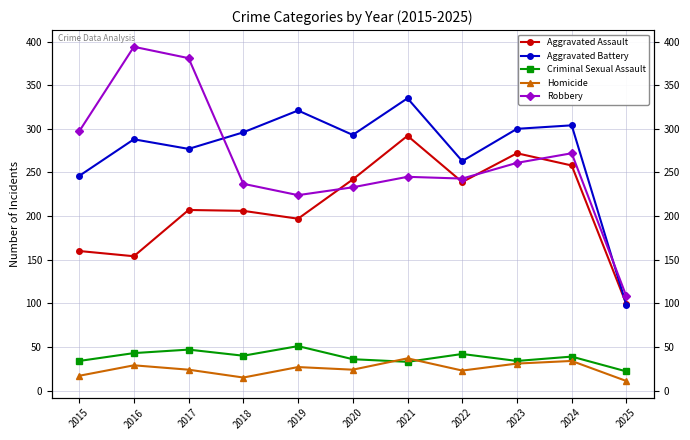

How many interior local valleys does the Criminal Sexual Assault series have?

3